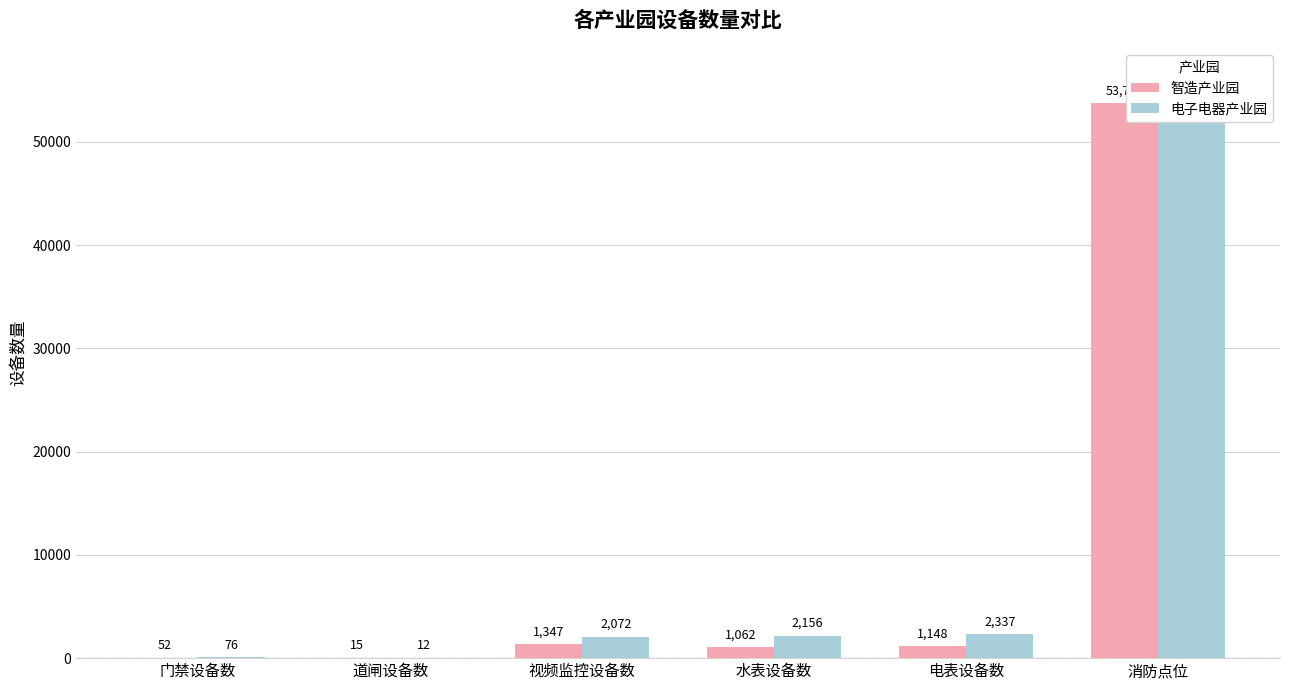

What is the average value of the 智造产业园 series?

9556